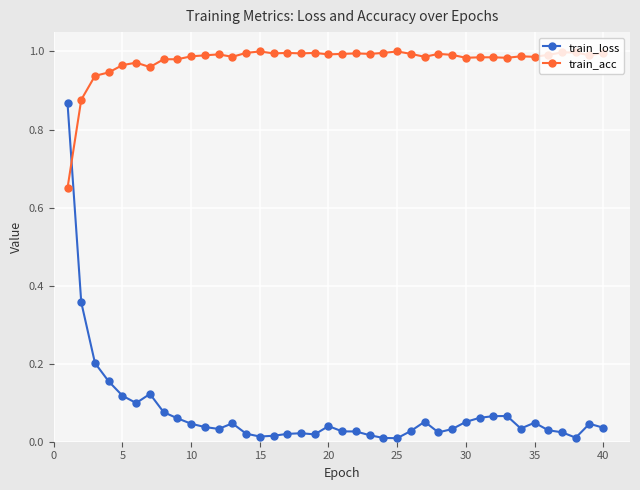

True or false: train_acc and train_loss cross at least once.

True